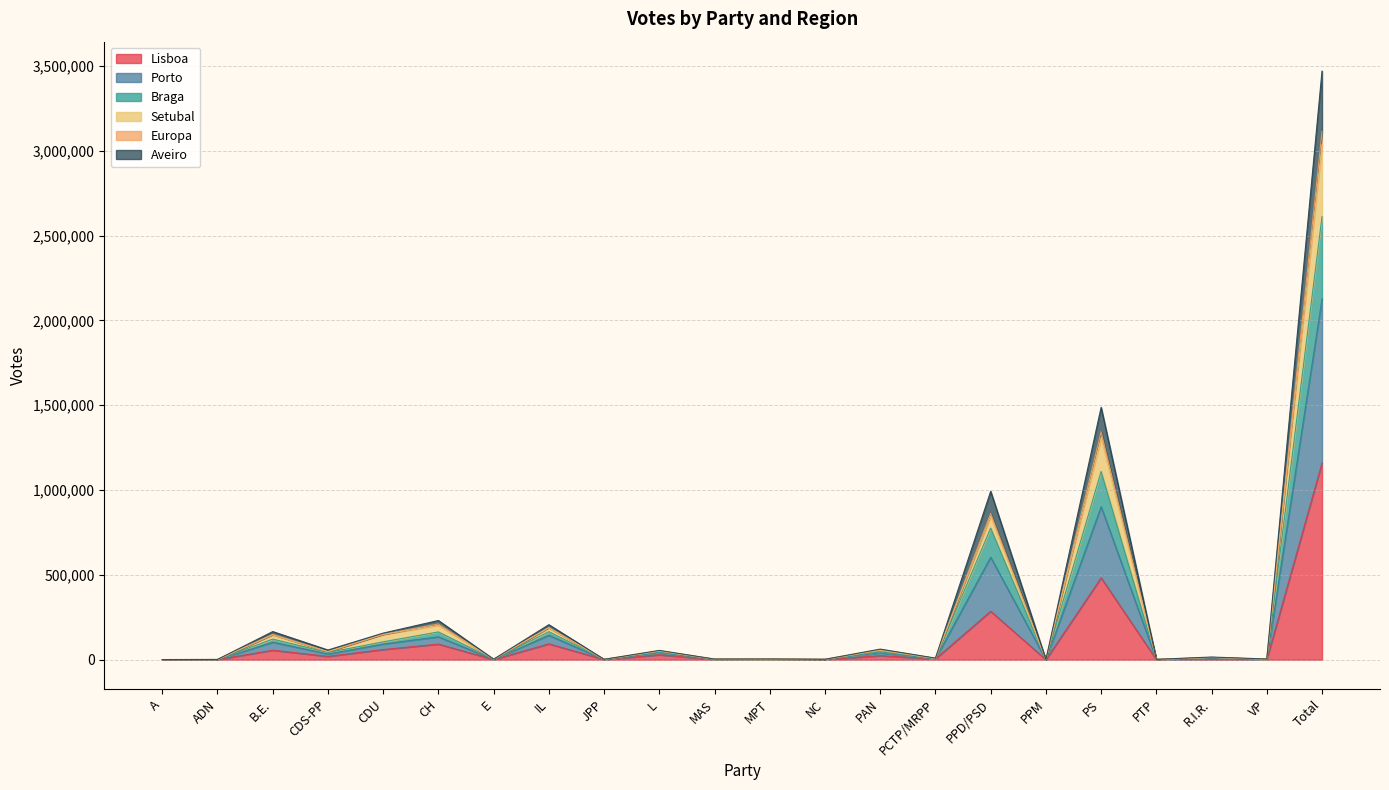

At which category is the sum across all series the highest?

Total